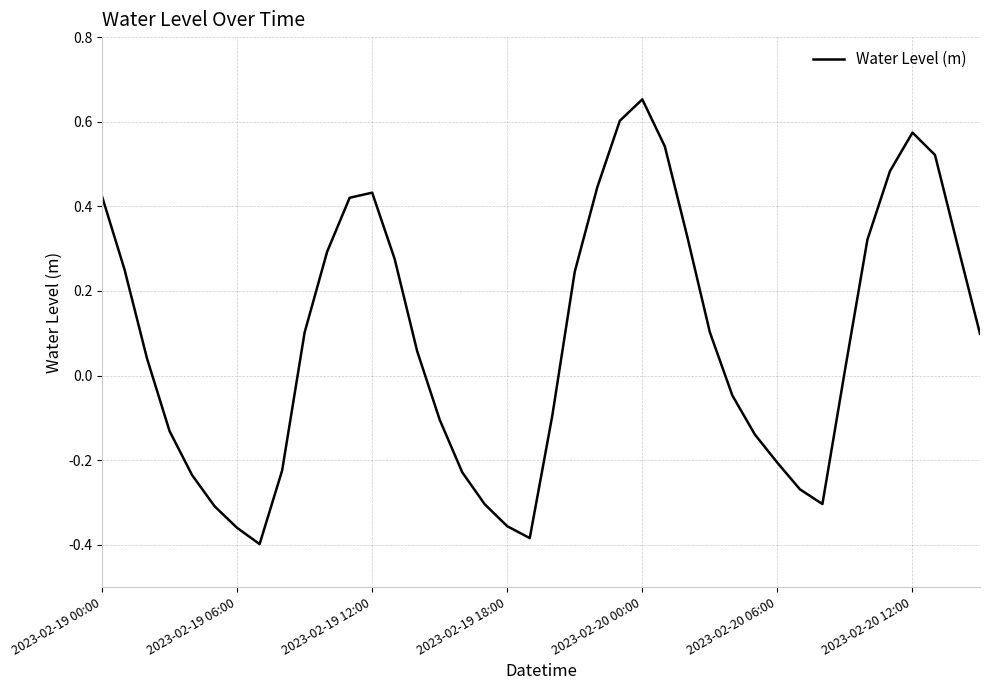

What is the difference between the maximum and minimum values?

1.1